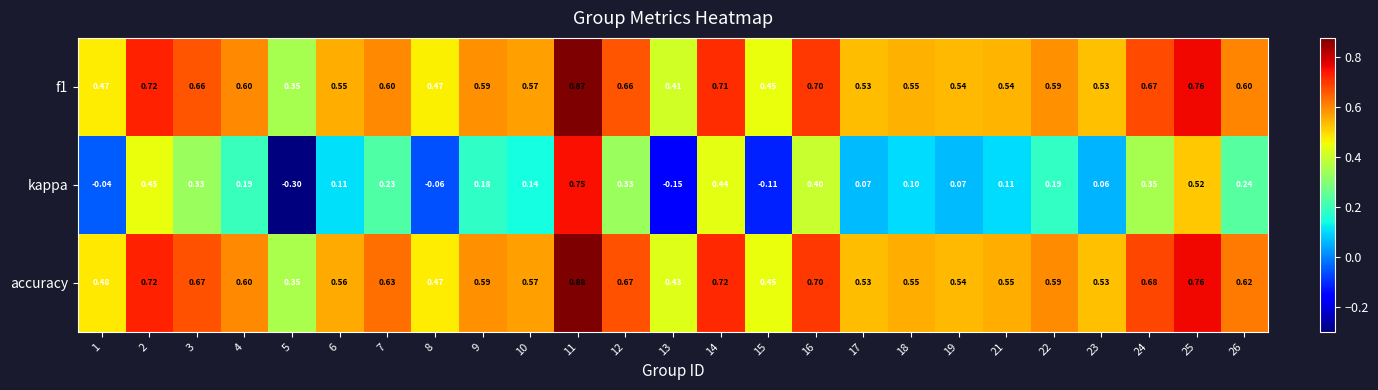

Which series has the largest total across all categories?

accuracy